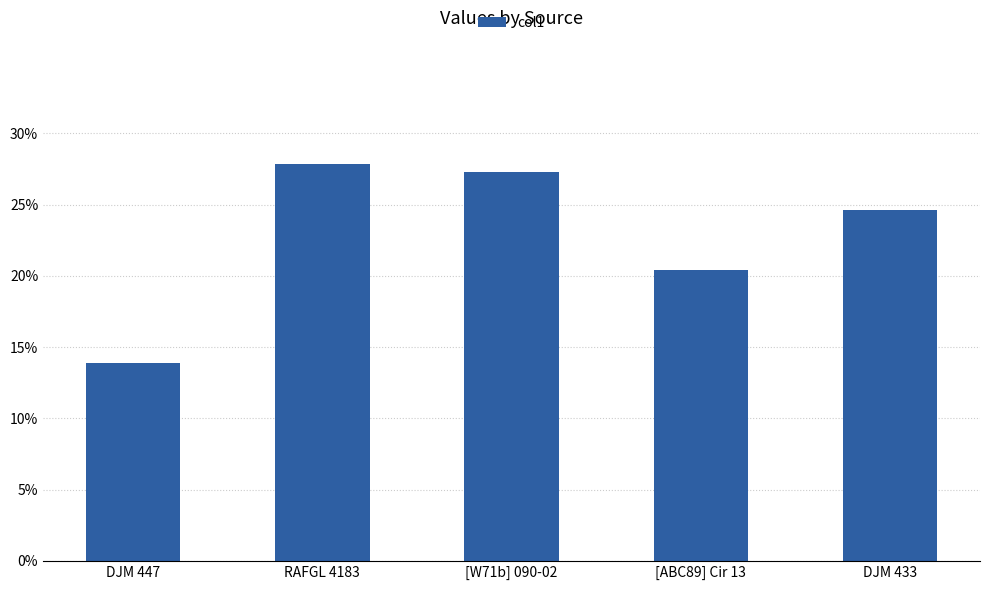

Reading left to right, extract all data points from this chart.

0.1	0.3	0.3	0.2	0.2